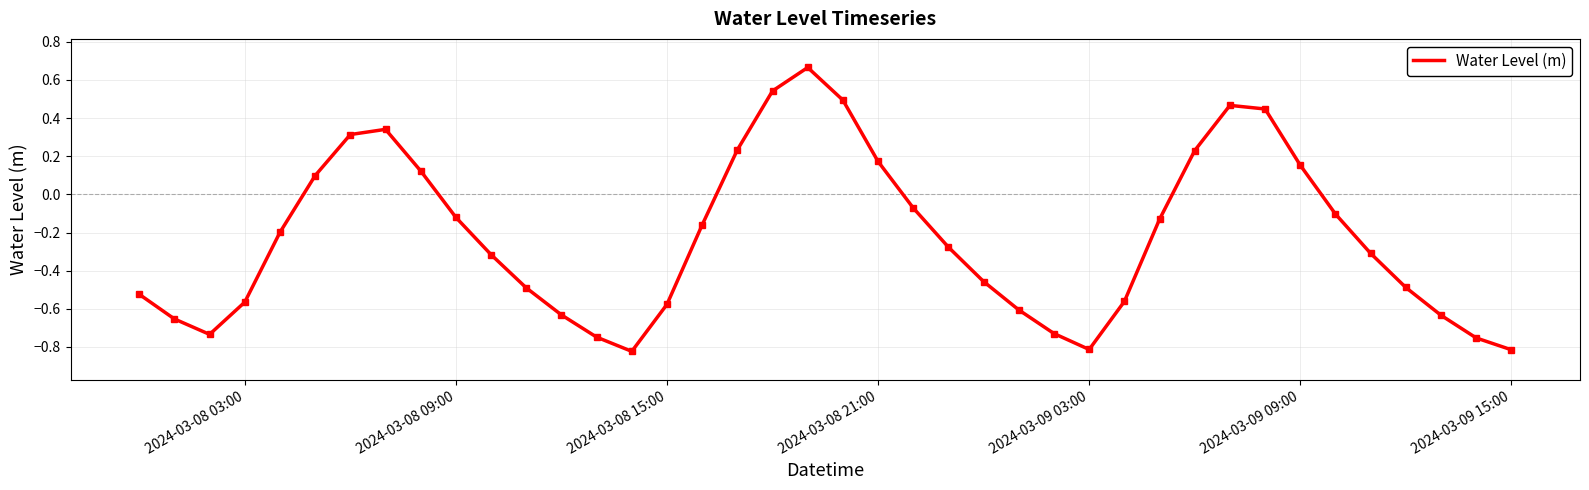

How many interior local peaks (higher than both neighbors) does the data have?

3